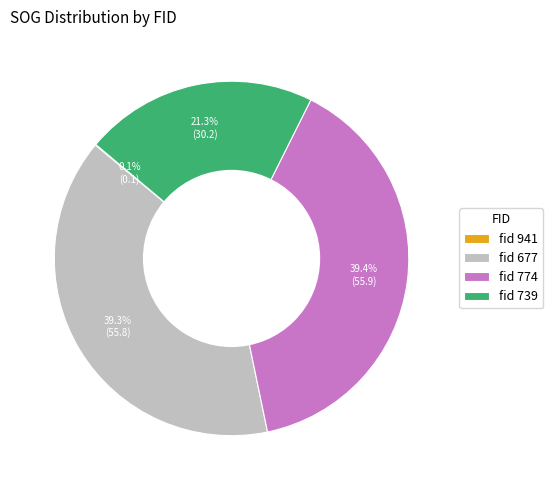

Which has a higher value, fid 739 or fid 677?

fid 677